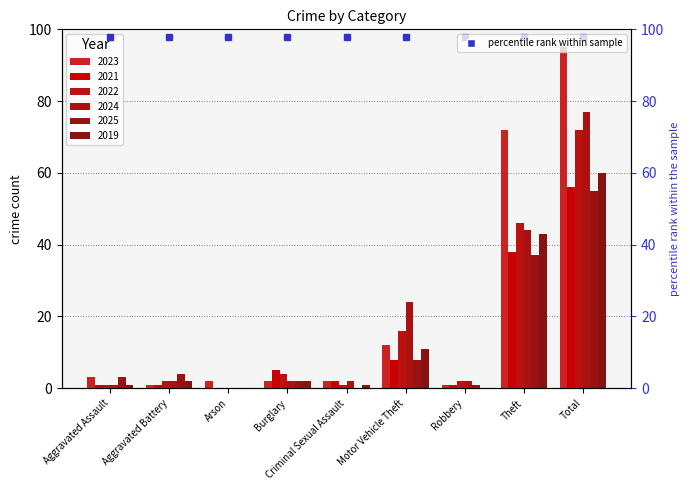

Reading right to left, list all the values displayed in this chart.

2023: Total=95	Theft=72	Robbery=1	Motor Vehicle Theft=12	Criminal Sexual Assault=2	Burglary=2	Arson=2	Aggravated Battery=1	Aggravated Assault=3
2021: Total=56	Theft=38	Robbery=1	Motor Vehicle Theft=8	Criminal Sexual Assault=2	Burglary=5	Arson=0	Aggravated Battery=1	Aggravated Assault=1
2022: Total=72	Theft=46	Robbery=2	Motor Vehicle Theft=16	Criminal Sexual Assault=1	Burglary=4	Arson=0	Aggravated Battery=2	Aggravated Assault=1
2024: Total=77	Theft=44	Robbery=2	Motor Vehicle Theft=24	Criminal Sexual Assault=2	Burglary=2	Arson=0	Aggravated Battery=2	Aggravated Assault=1
2025: Total=55	Theft=37	Robbery=1	Motor Vehicle Theft=8	Criminal Sexual Assault=0	Burglary=2	Arson=0	Aggravated Battery=4	Aggravated Assault=3
2019: Total=60	Theft=43	Robbery=0	Motor Vehicle Theft=11	Criminal Sexual Assault=1	Burglary=2	Arson=0	Aggravated Battery=2	Aggravated Assault=1